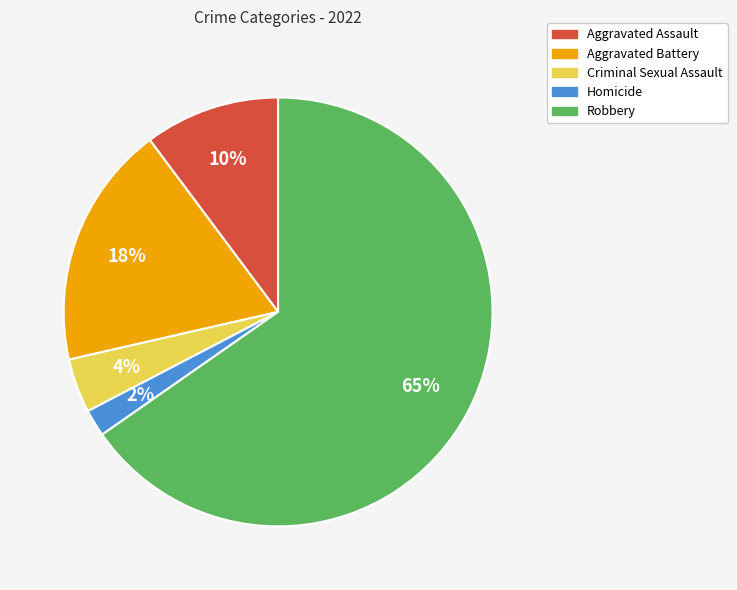

Approximately how many times larger is the value at Criminal Sexual Assault compared to Aggravated Assault?

0.4